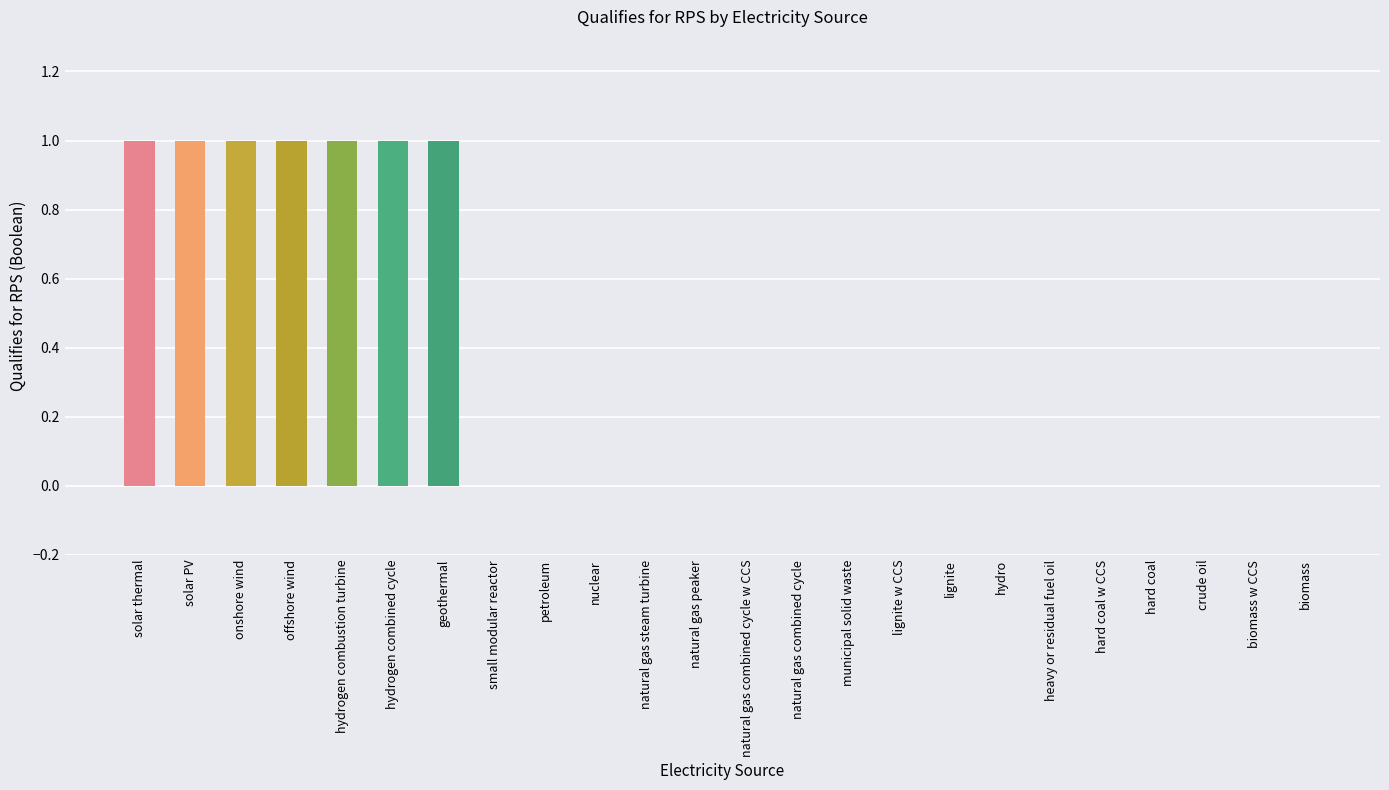

Between offshore wind and heavy or residual fuel oil, which is larger?

offshore wind